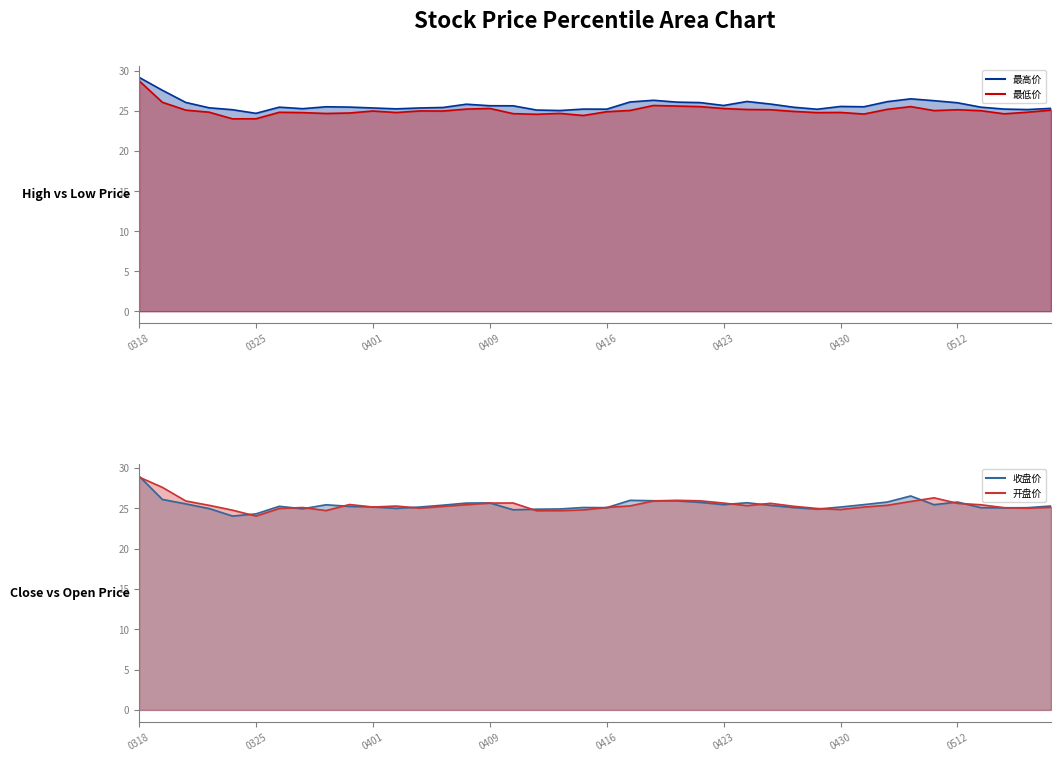

True or false: 收盘价 line and 开盘价 line intersect in this chart.

True